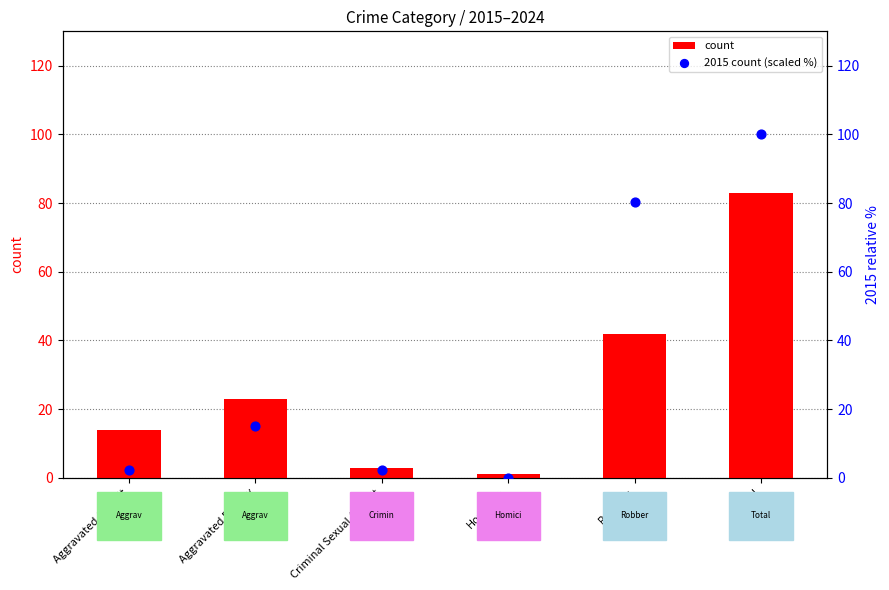

What are all the series names shown in the legend?

count, 2015 count (scaled %)